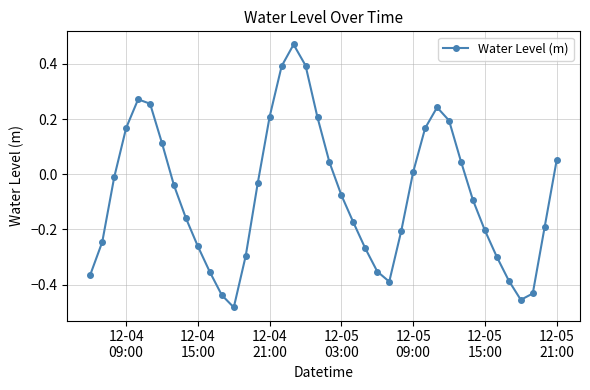

True or false: the data has more than 0 interior local peaks.

True